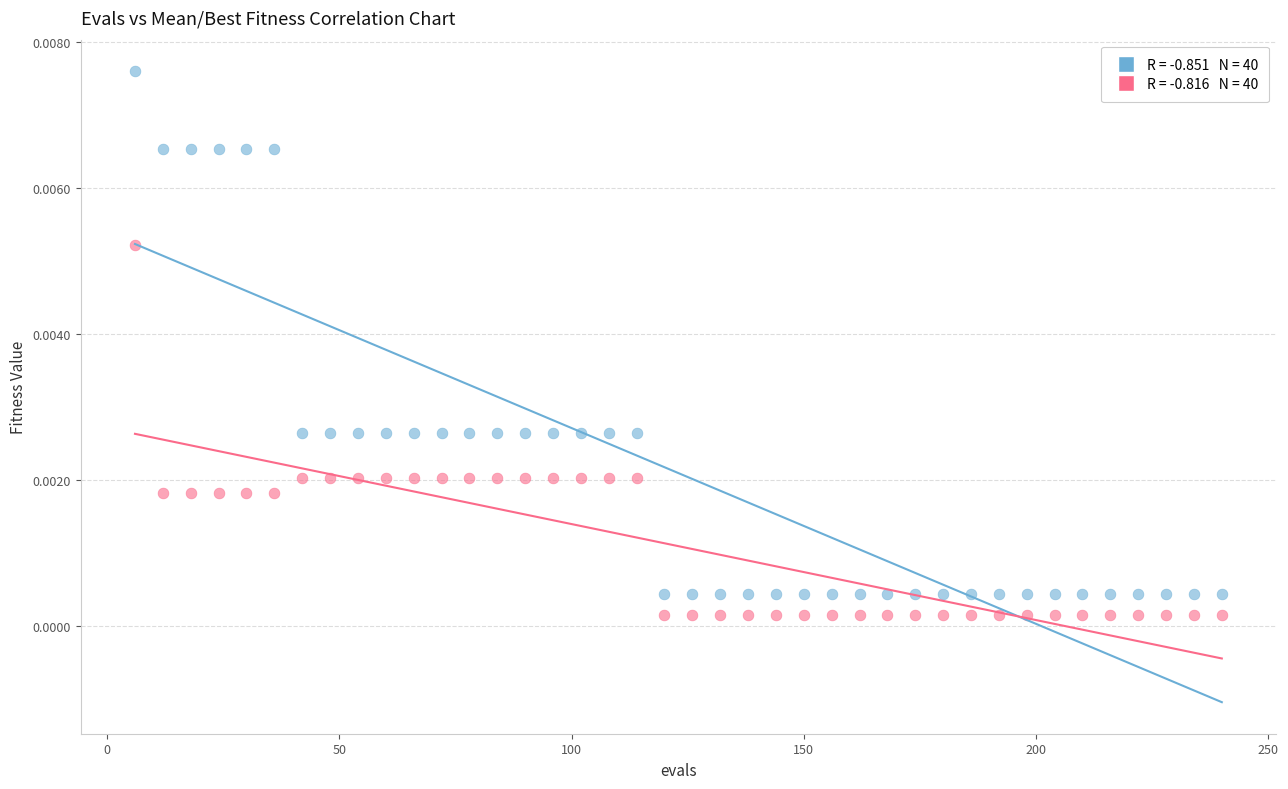

Across all data points, what is the range of X values (max minus min)?

234.0